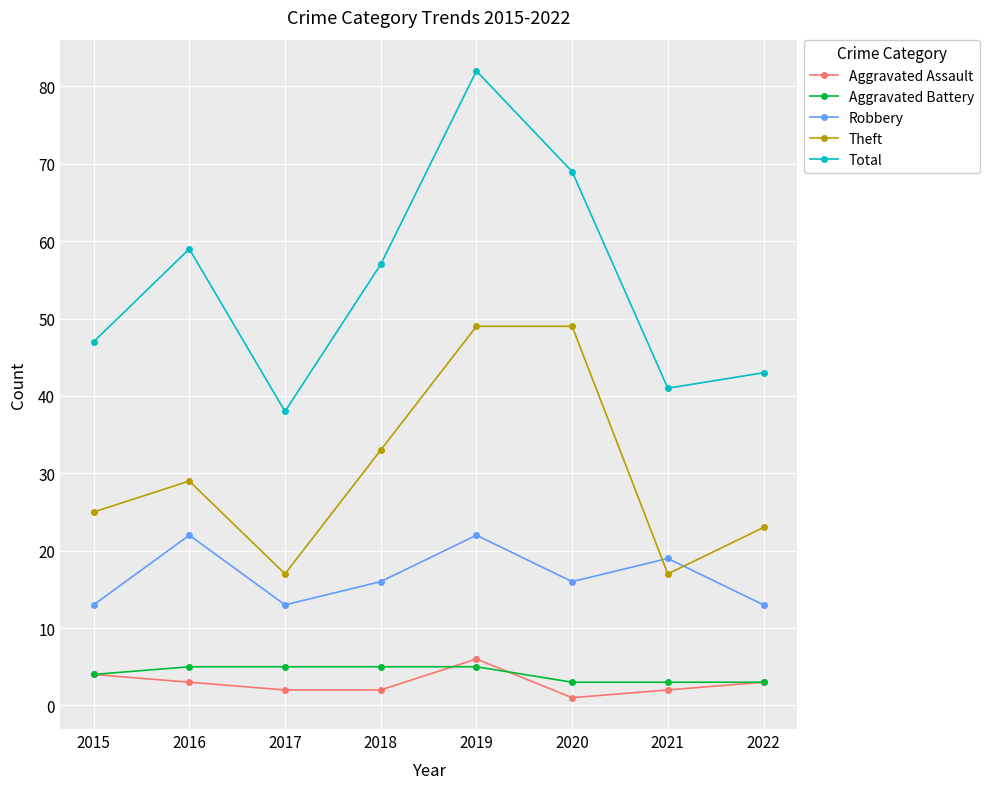

True or false: Aggravated Battery and Total cross at least once.

False